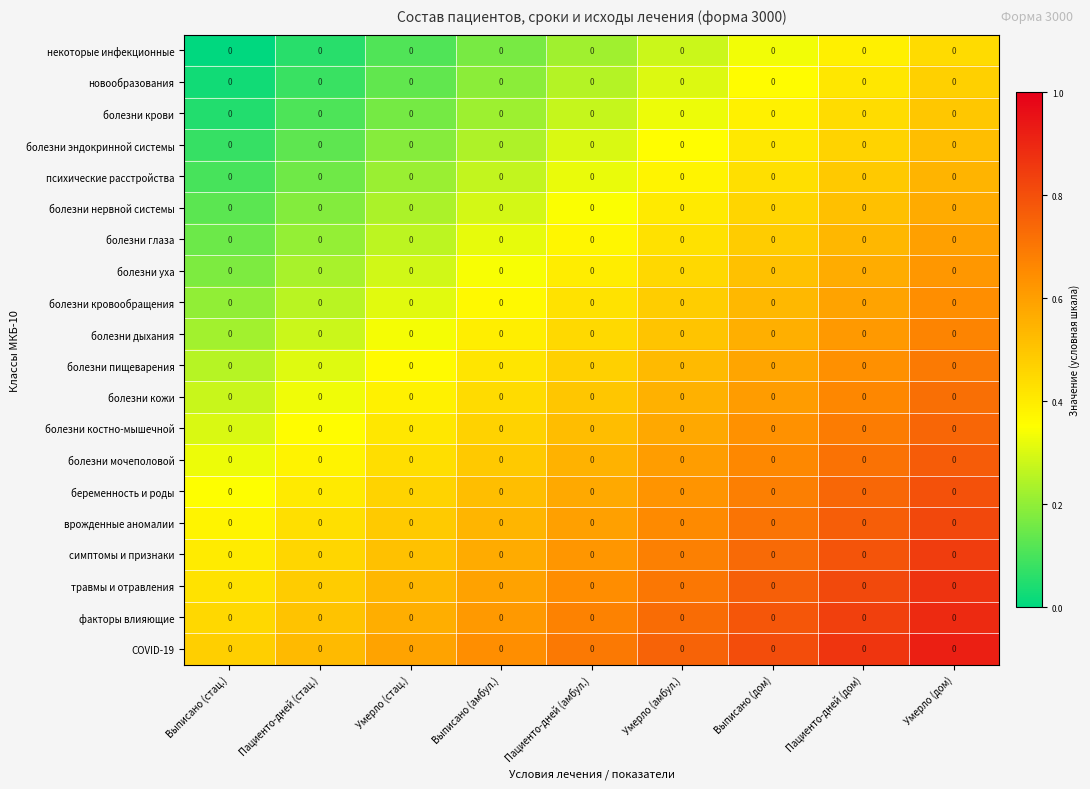

Count the COVID-19 values in the range 0 to 1.

9